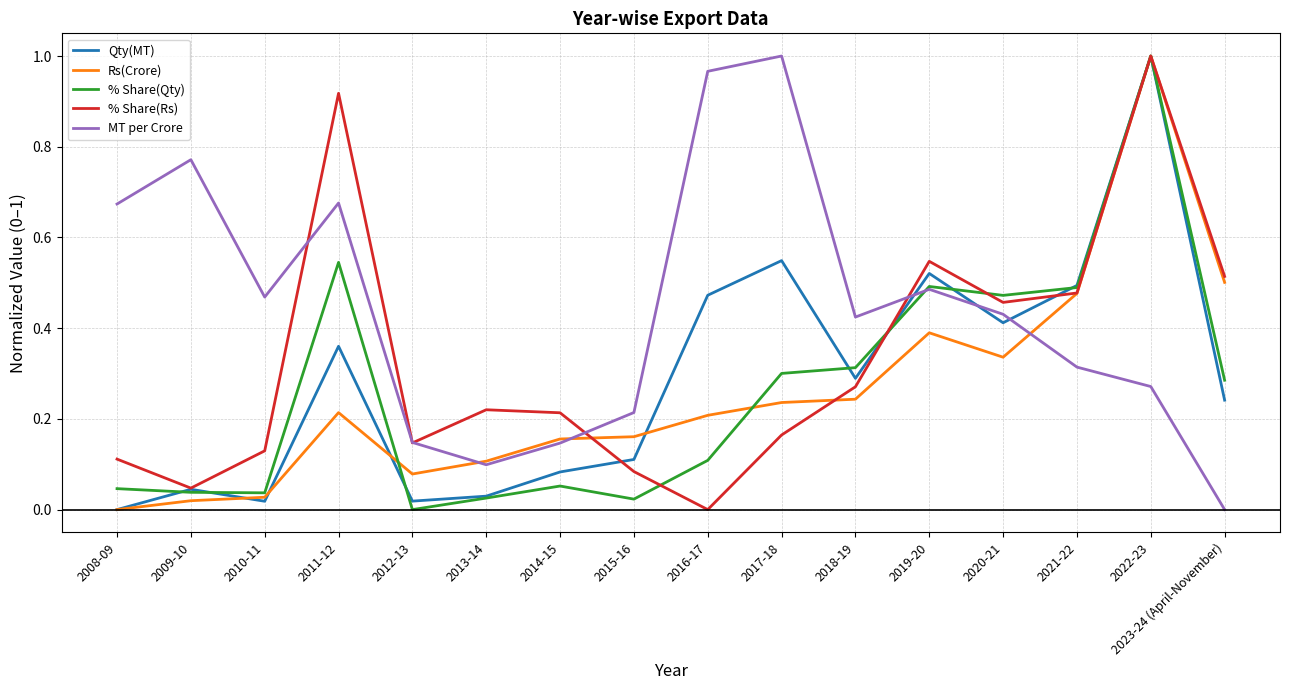

Is the value of Rs(Crore) at 2018-19 greater than the value of % Share(Qty) at 2014-15?

Yes